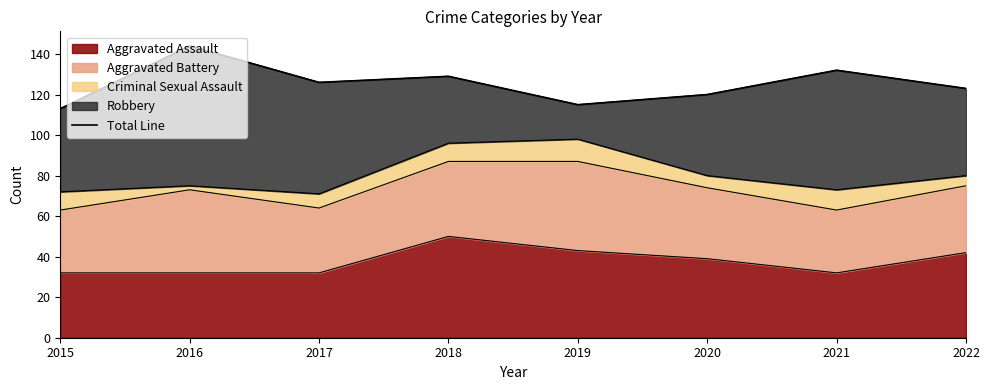

What is the greatest value displayed?

144